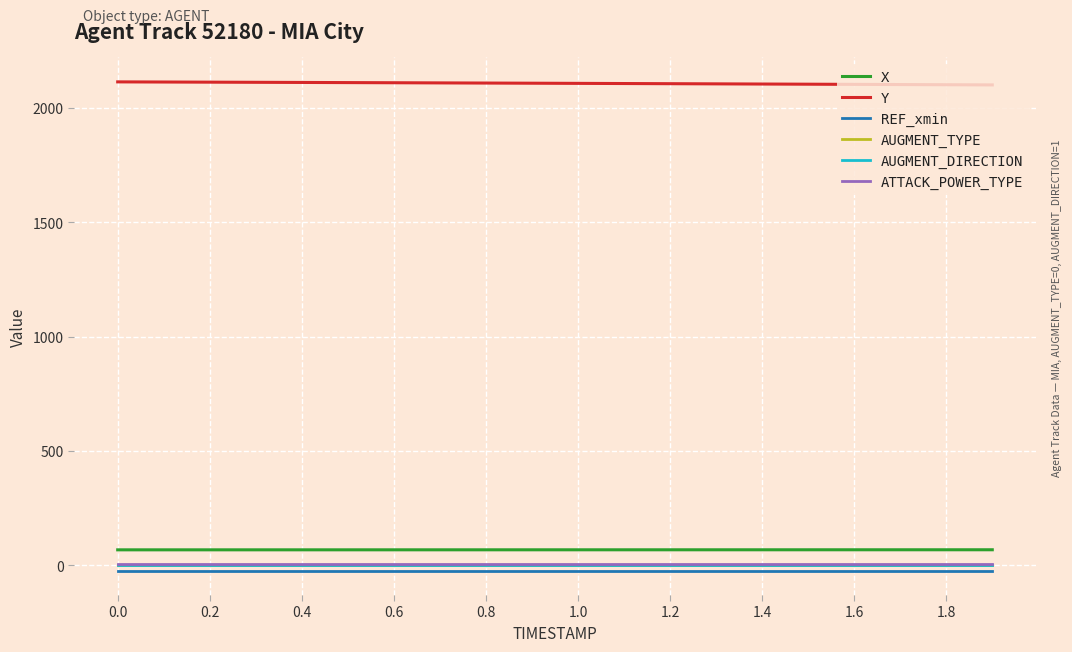

What is the greatest value displayed?

2113.5